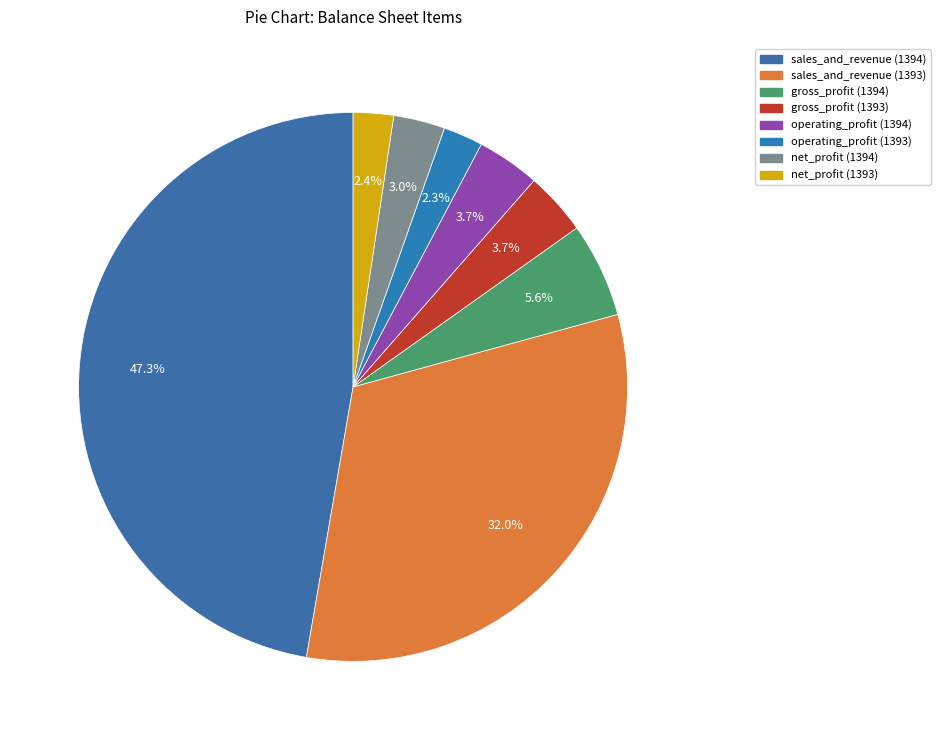

What is the ratio of the value at net_profit (1393) to the value at sales_and_revenue (1393)?

0.1